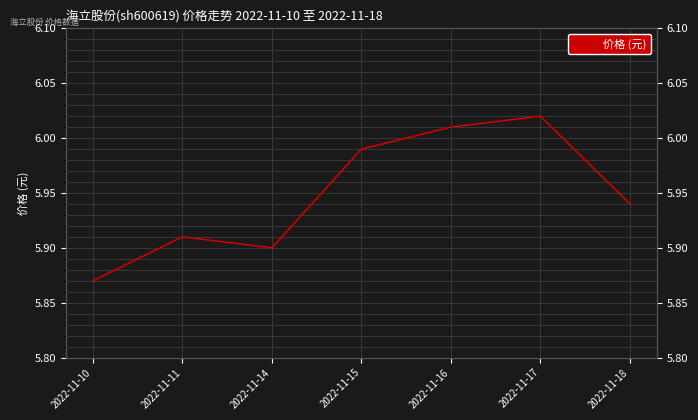

The value at 2022-11-18 is 5.9. True or false?

True